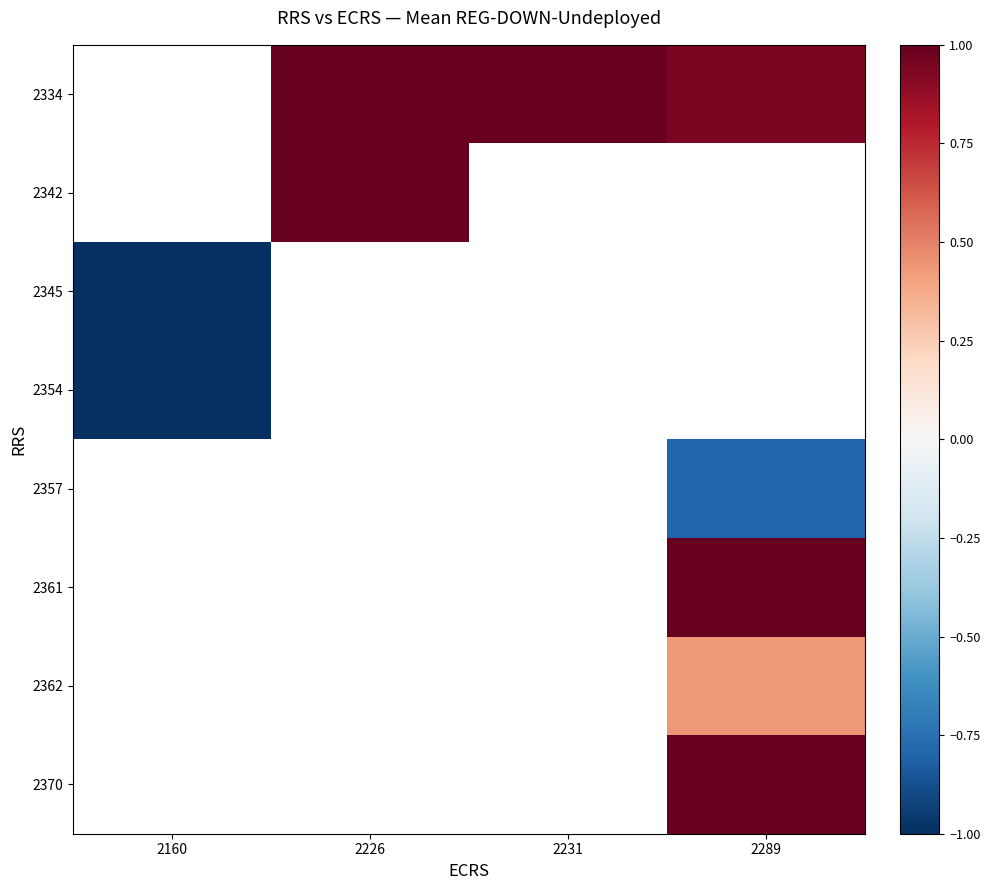

What is the highest value of the 2354 series?

-1.0